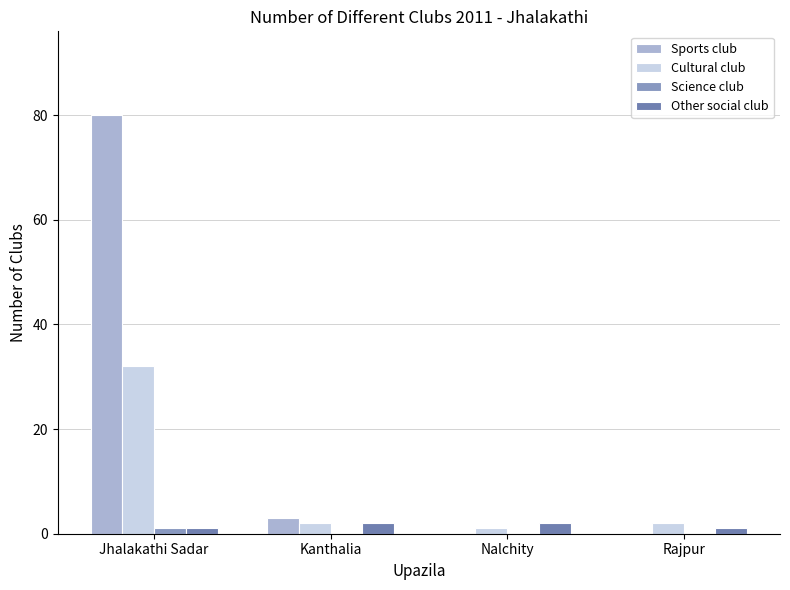

Which series has the largest total across all categories?

Sports club